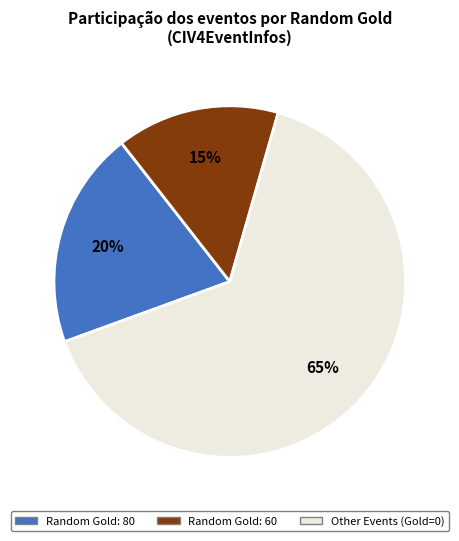

To the nearest percent, what is the average slice percentage?

33%